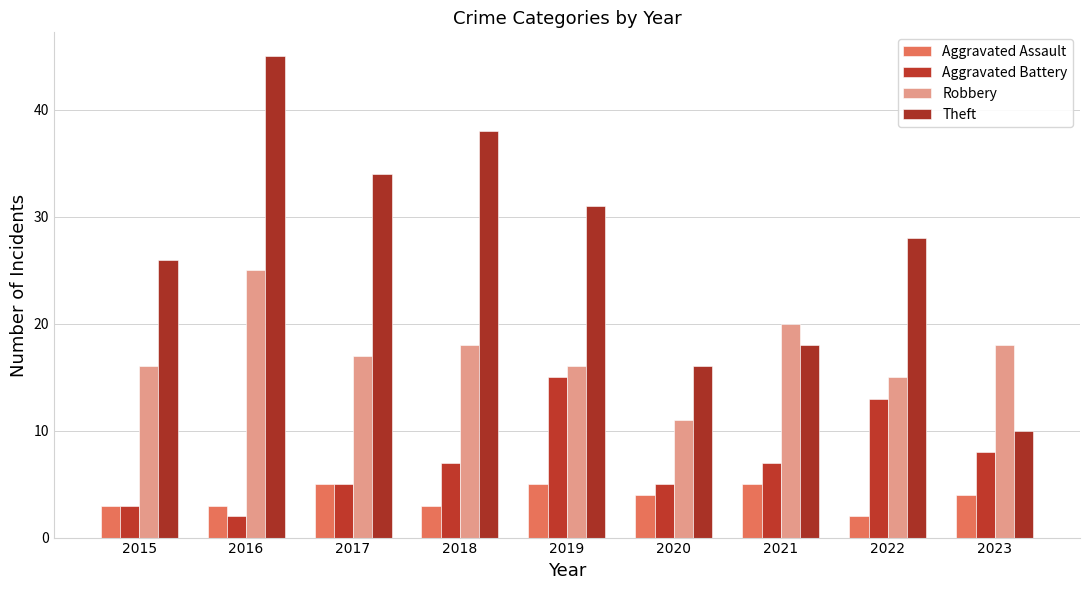

How many groups of bars are there?

9